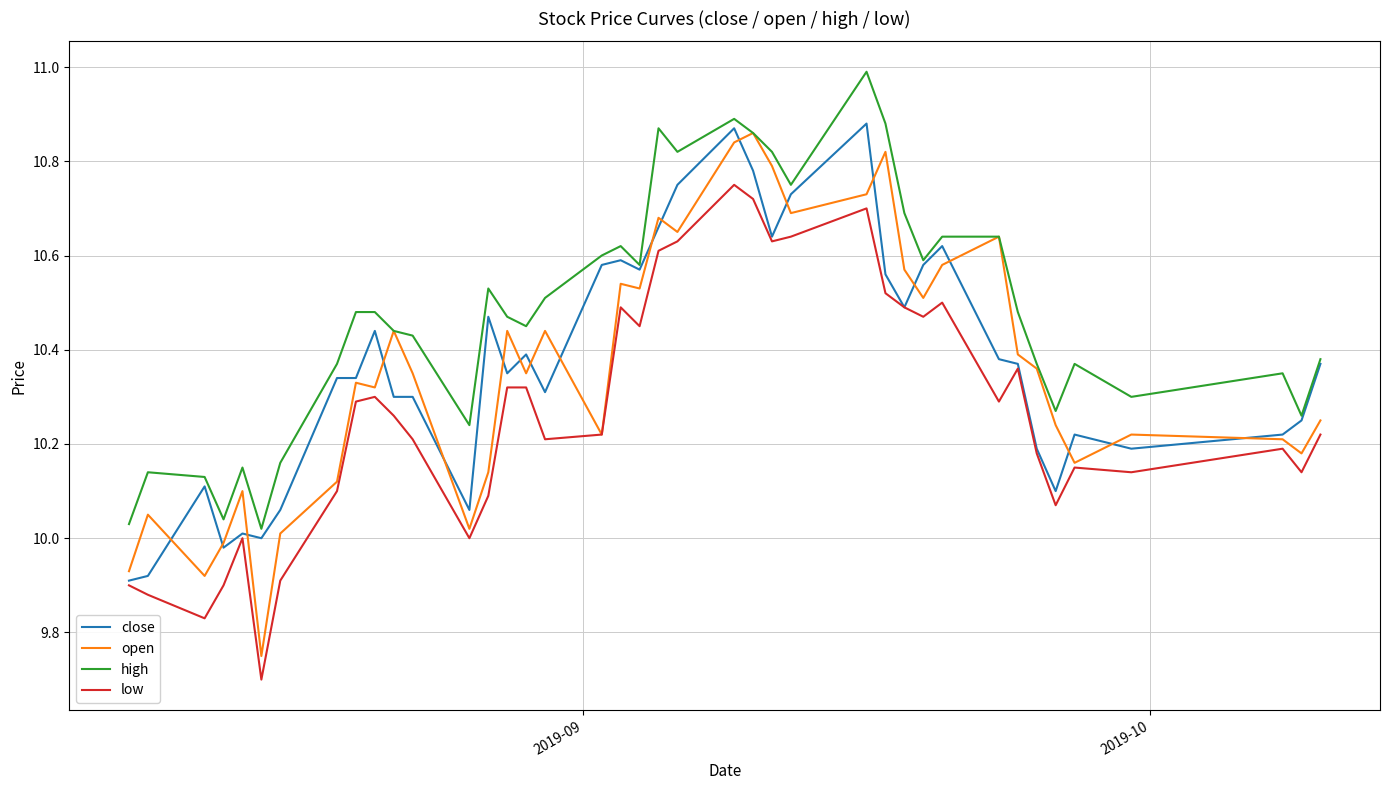

List the series in order of their peak value, highest first.

high, close, open, low